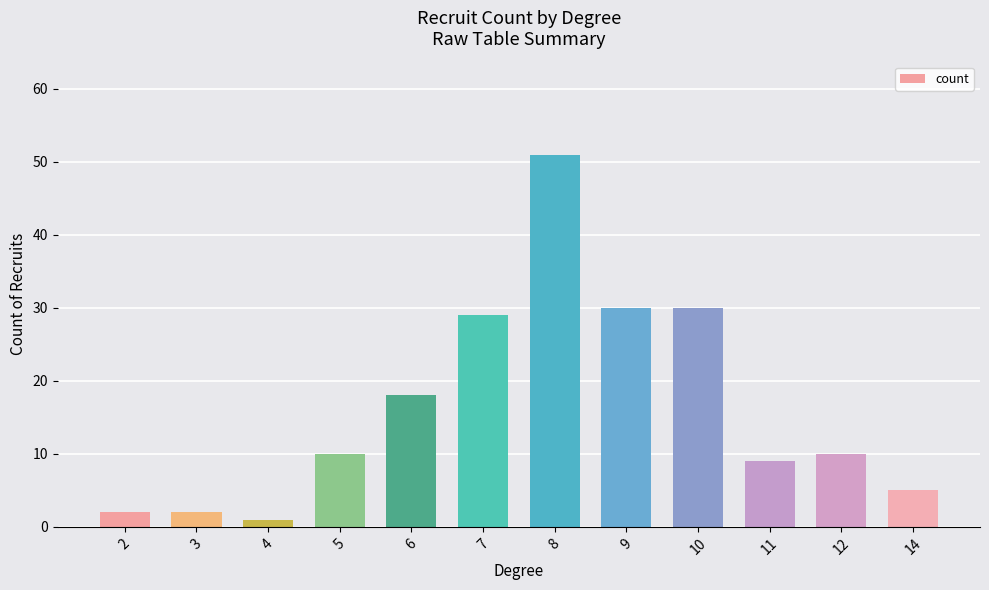

True or false: the data shows 7 at 5.

False